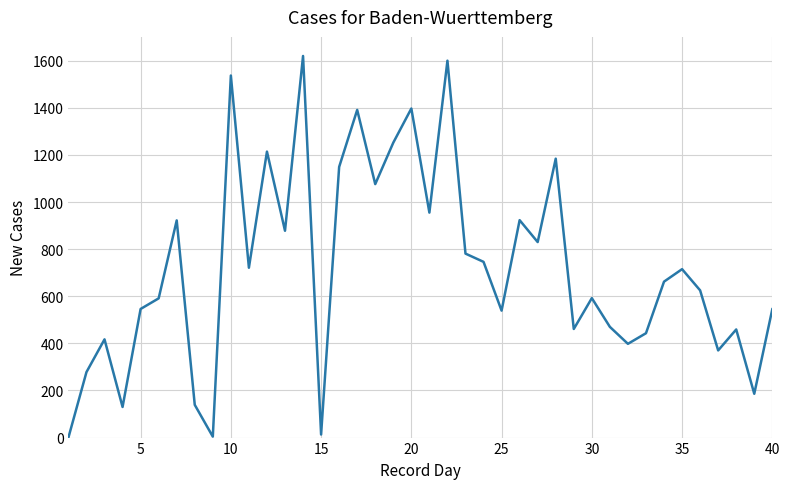

What is the difference between the maximum and minimum values?

1620